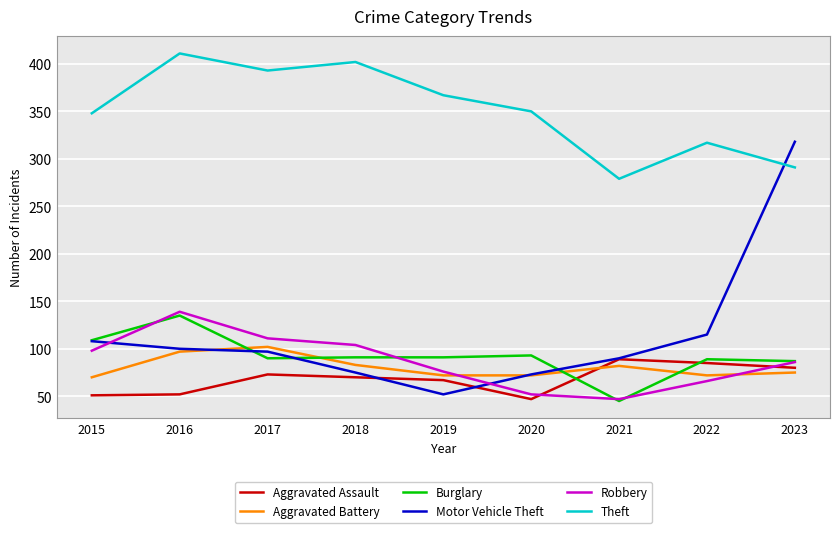

Between 2018 and 2022, which series saw the biggest shift?

Theft